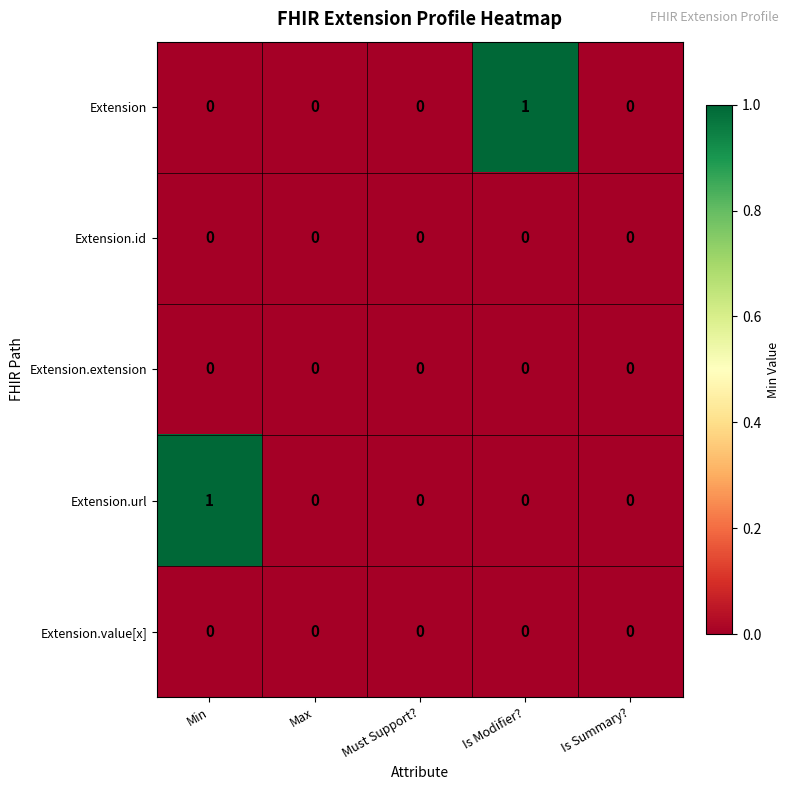

At which label does Extension reach its peak?

Is Modifier?